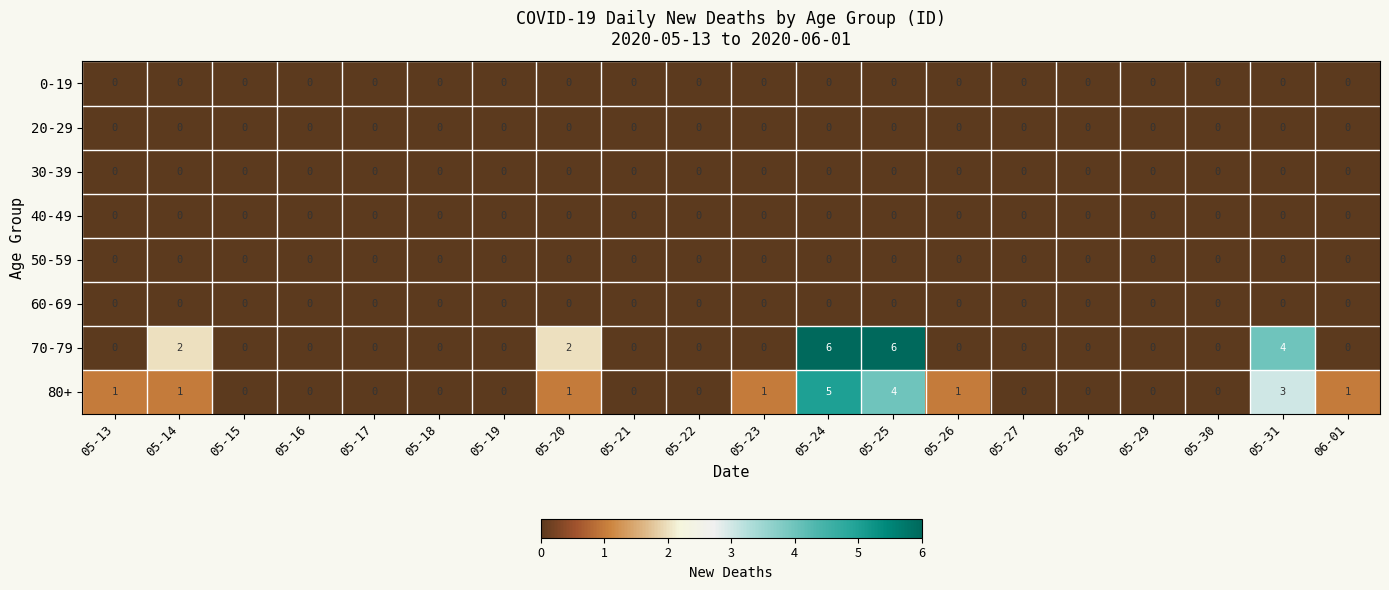

The value of 80+ at 05-23 is 0. True or false?

False